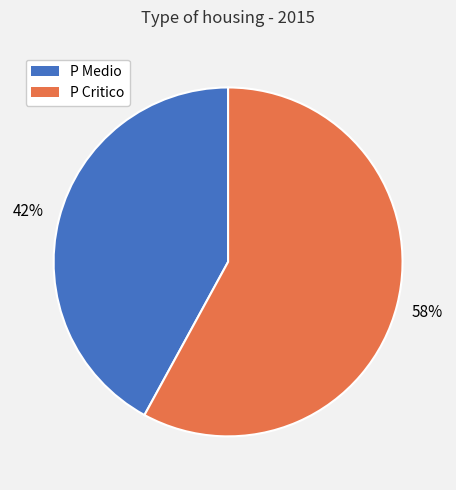

To the nearest percent, what portion does P Critico represent?

58%